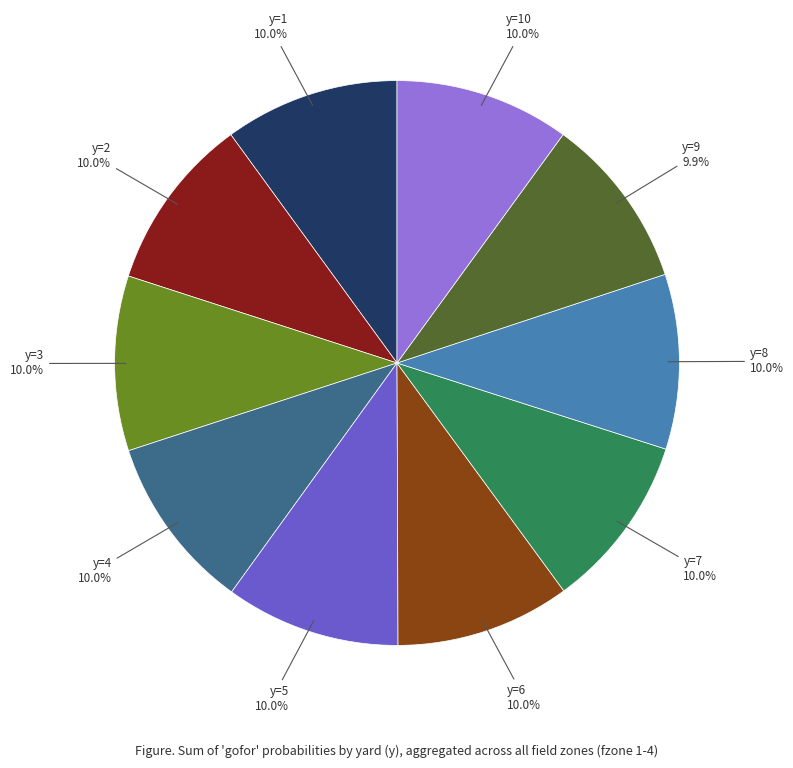

Is there any slice that represents more than half of the pie?

No